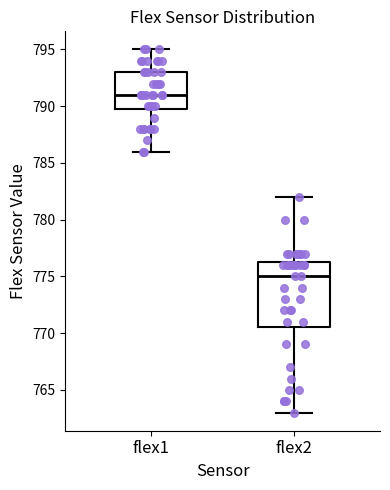

Reading left to right, read every box against the y-axis: the position of its median line, the range the box covers, and the ends of its whiskers. The values are not printed on the chart, so give them approximately, as read against the axis.

flex1: median 791.0, box 790.0 to 793.0, whiskers 786.0 to 795.0
flex2: median 775.0, box 770.5 to 776.5, whiskers 763.0 to 782.0